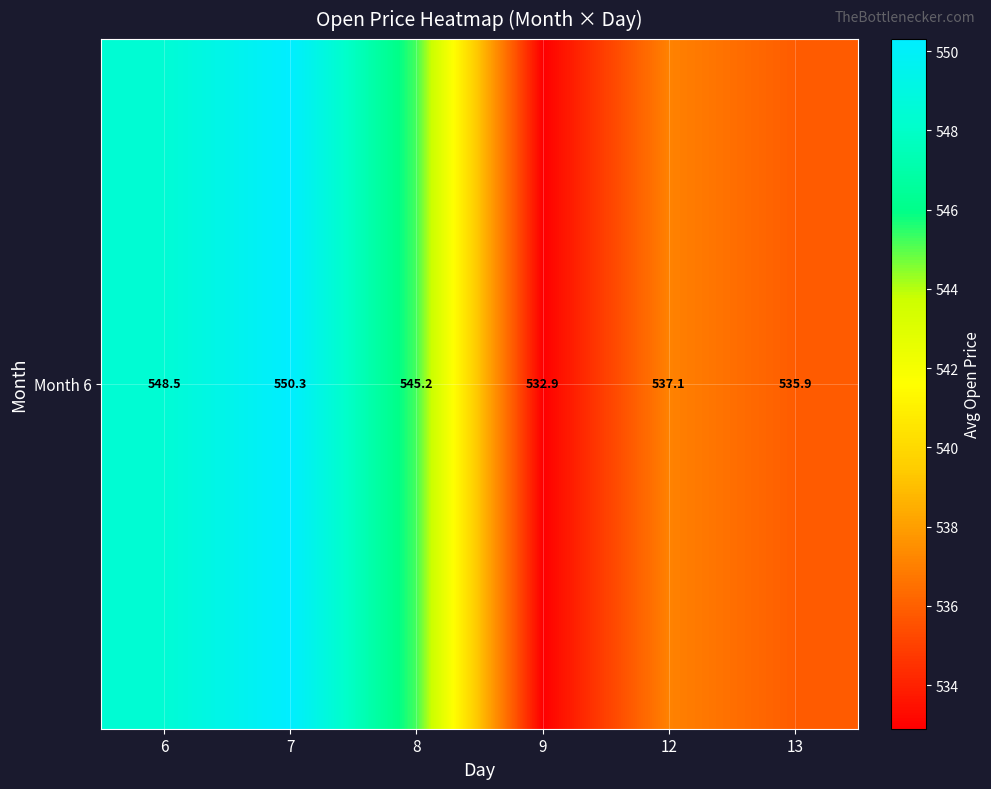

Where is the data nearest to the value 541?

12